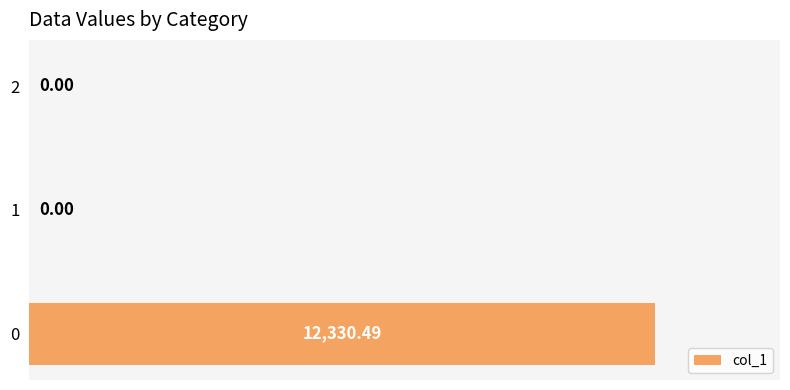

What is the sum of the values at 0 and 2?

12330.5